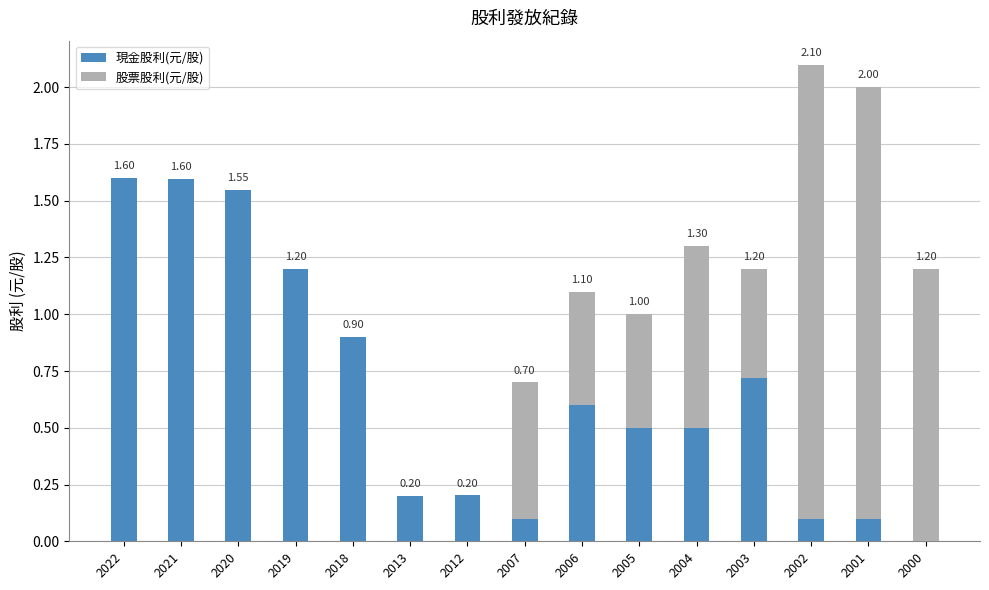

At which category is the sum across all series the highest?

2002